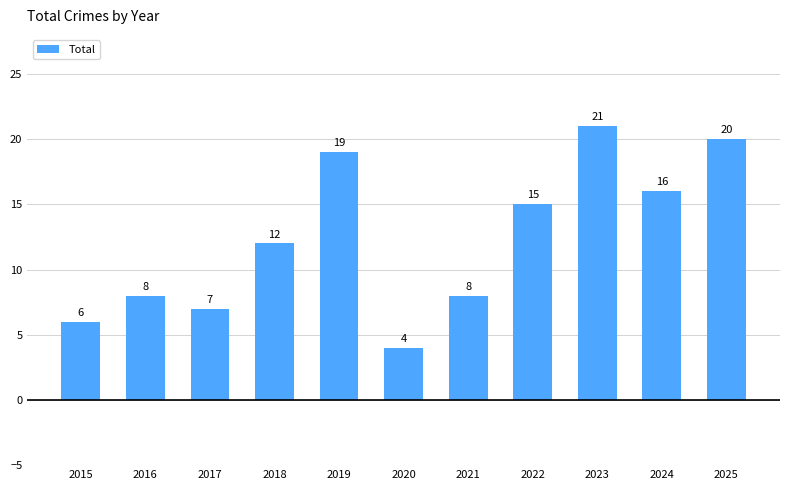

Reading right to left, what are all the values shown in this chart?

2025=20	2024=16	2023=21	2022=15	2021=8	2020=4	2019=19	2018=12	2017=7	2016=8	2015=6